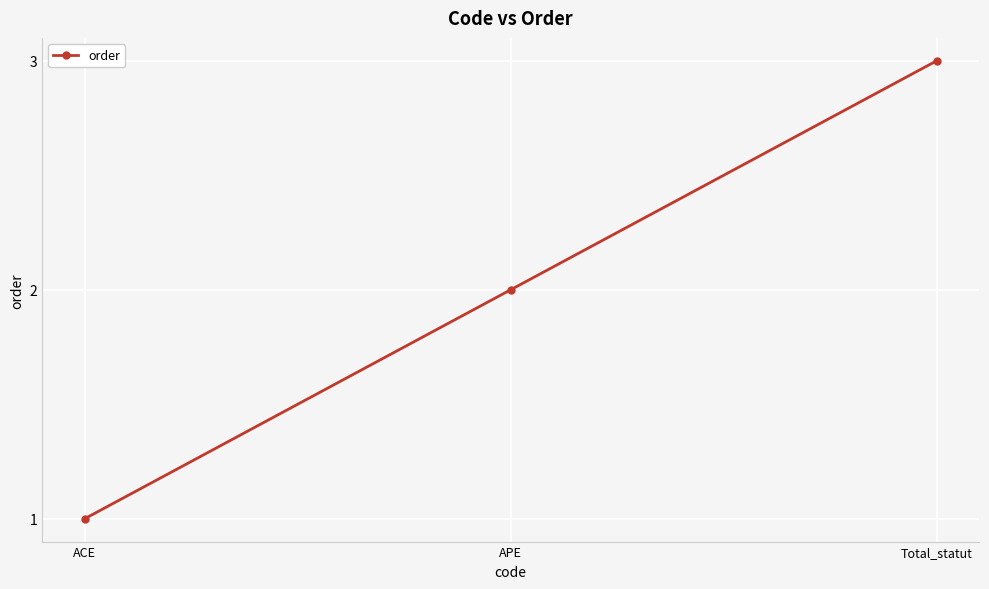

Count the values in the range 1 to 3.

3